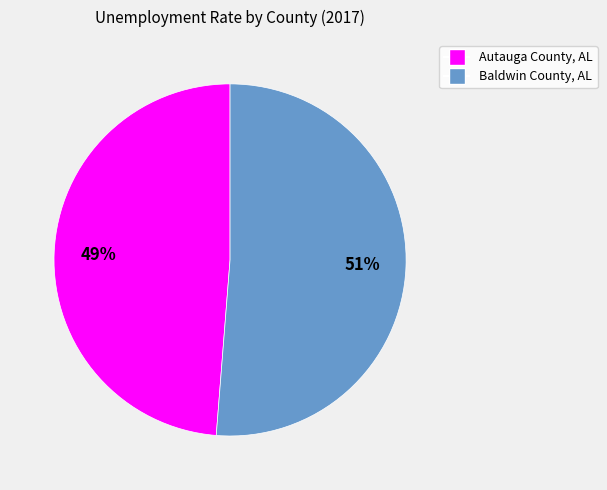

Which slice is the largest?

Baldwin County, AL